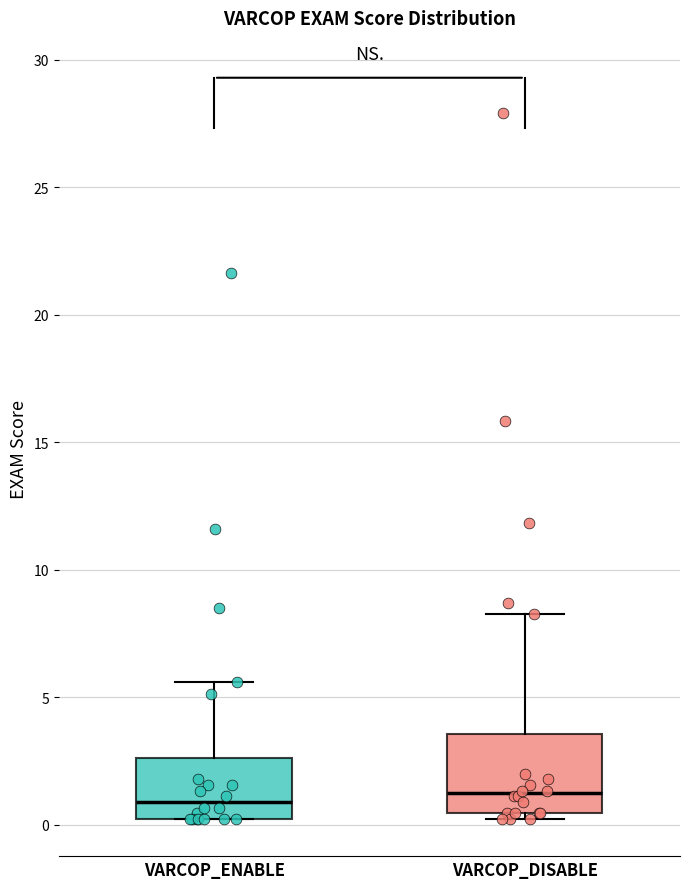

Reading left to right, read every box against the y-axis: the position of its median line, the range the box covers, and the ends of its whiskers. The values are not printed on the chart, so give them approximately, as read against the axis.

VARCOP_ENABLE: median 1.0, box 0.0 to 2.5, whiskers 0.0 to 5.5
VARCOP_DISABLE: median 1.0, box 0.5 to 3.5, whiskers 0.0 to 8.5